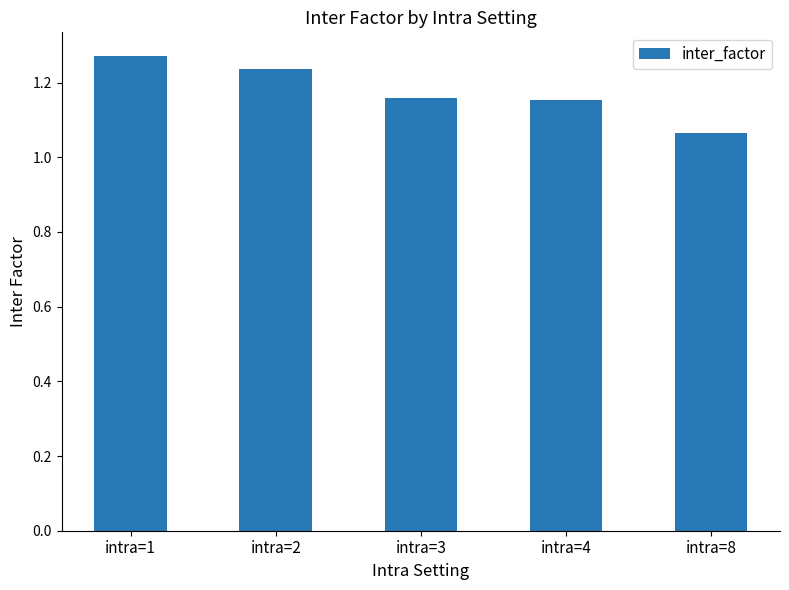

What is the sum of all values?

5.9